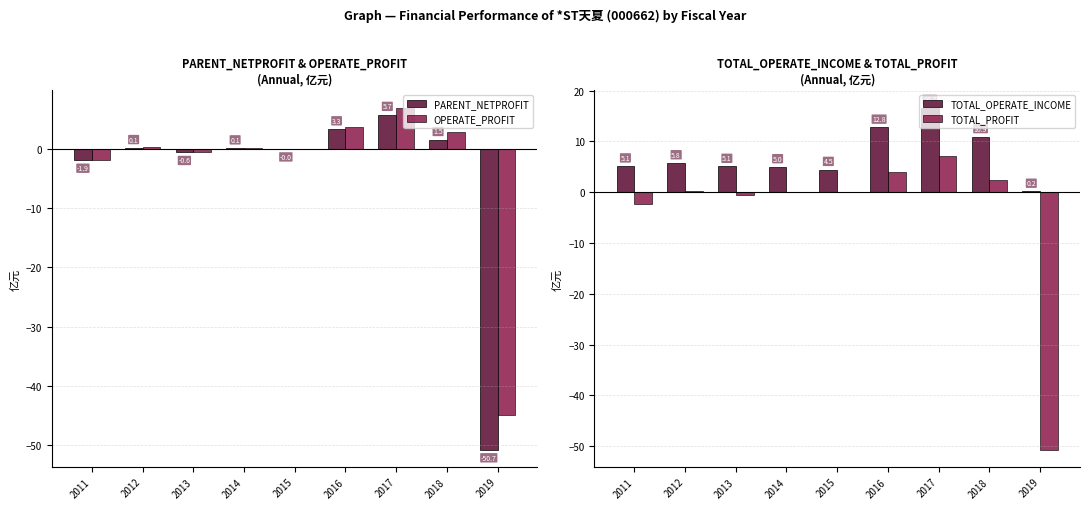

How many series are shown in this chart?

4